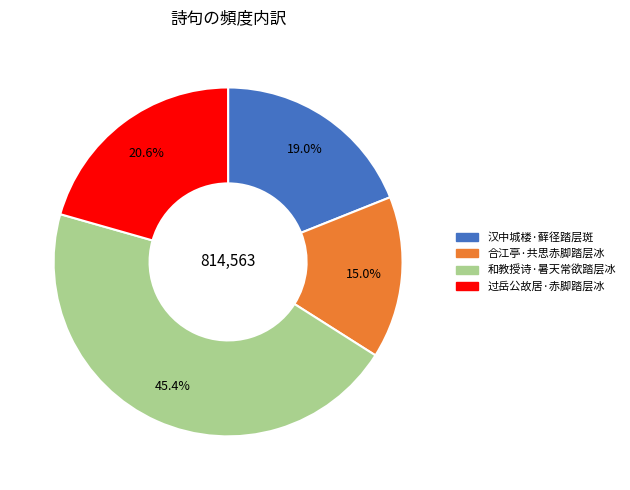

What is the total percentage of 合江亭·共思赤脚踏层冰 and 过岳公故居·赤脚踏层冰?

35.6%